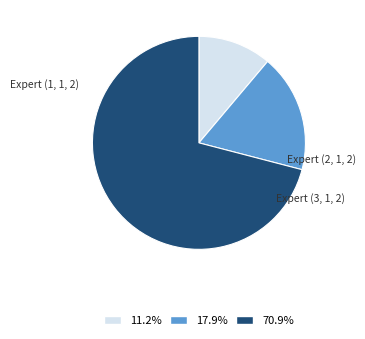

Rank the categories by value from highest to lowest.

Expert (3, 1, 2), Expert (2, 1, 2), Expert (1, 1, 2)